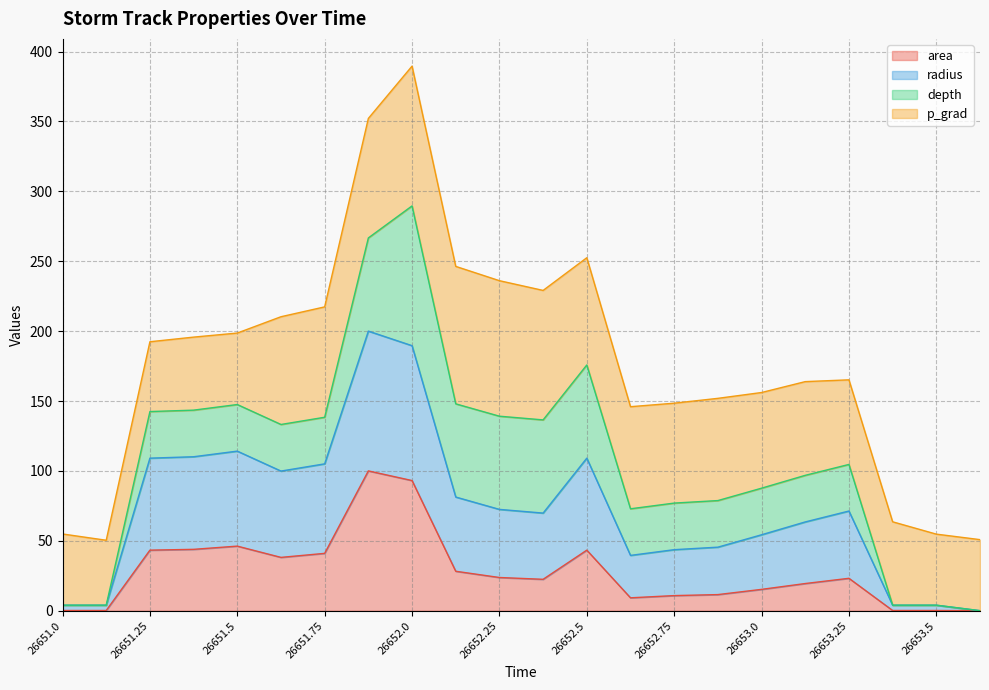

How many values in radius are above zero?

21